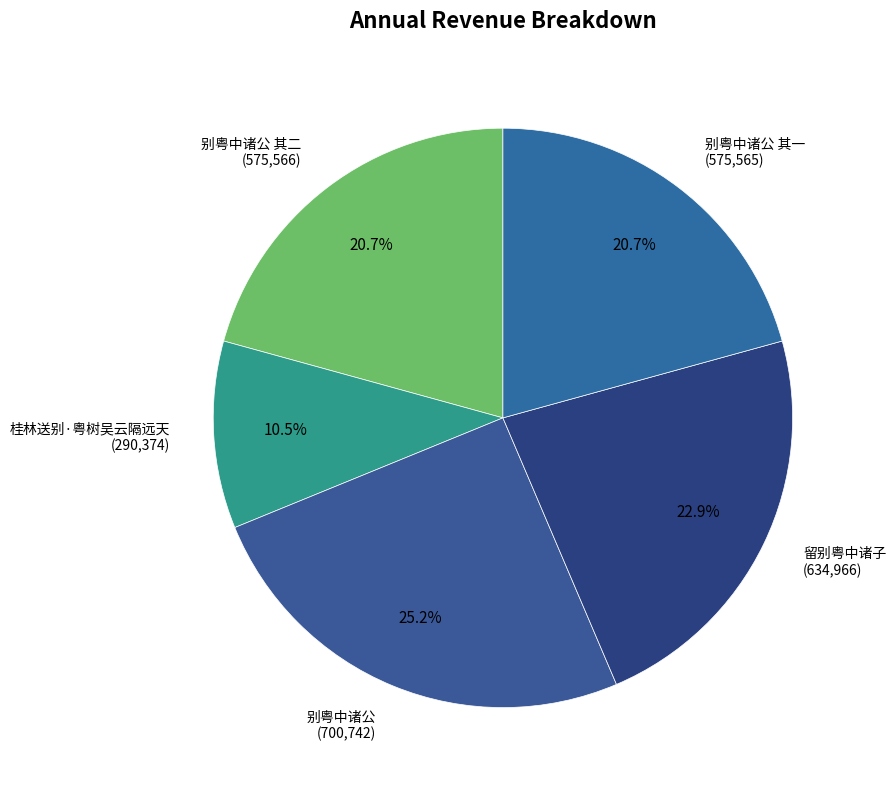

Which slice is the largest?

别粤中诸公 (700,742)